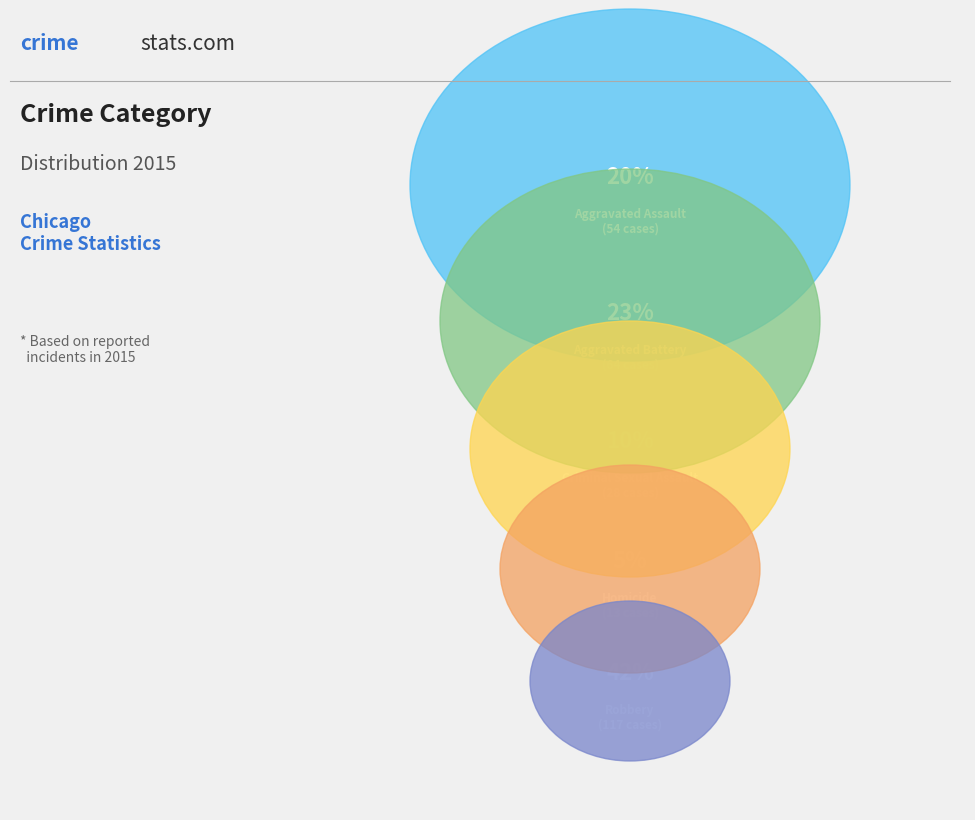

To the nearest percent, what is the average slice percentage?

20%